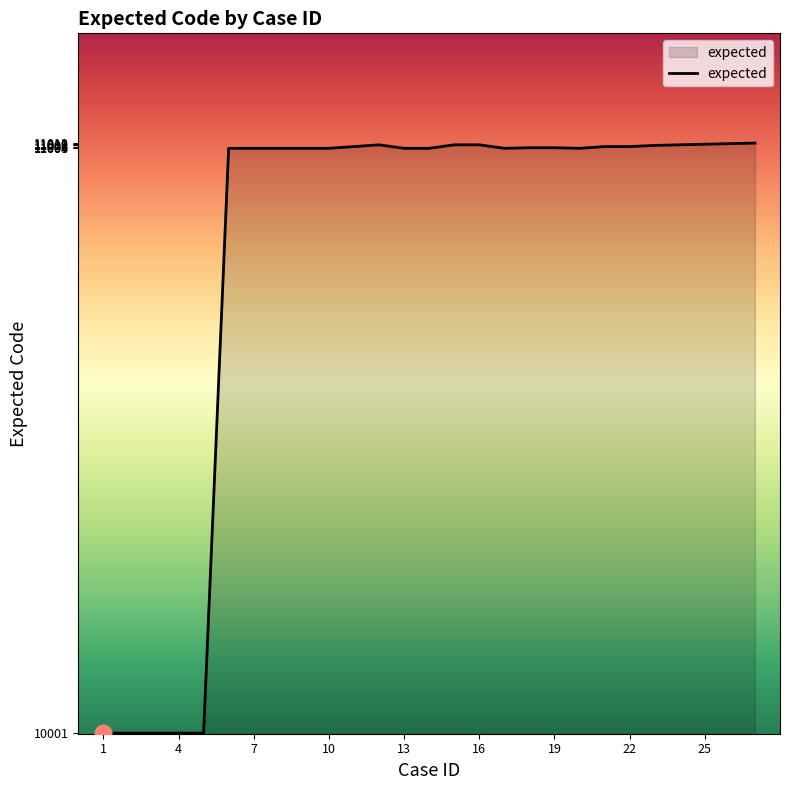

What is the maximum value shown in the chart?

11012